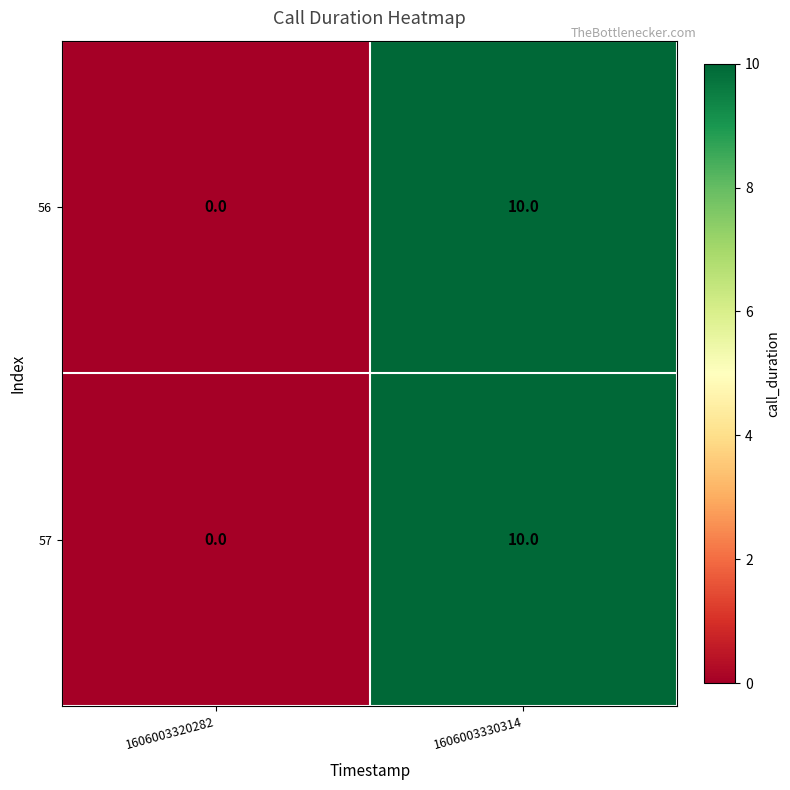

Reading left to right, extract all data points from this chart.

56: 1606003320282=0	1606003330314=10
57: 1606003320282=0	1606003330314=10